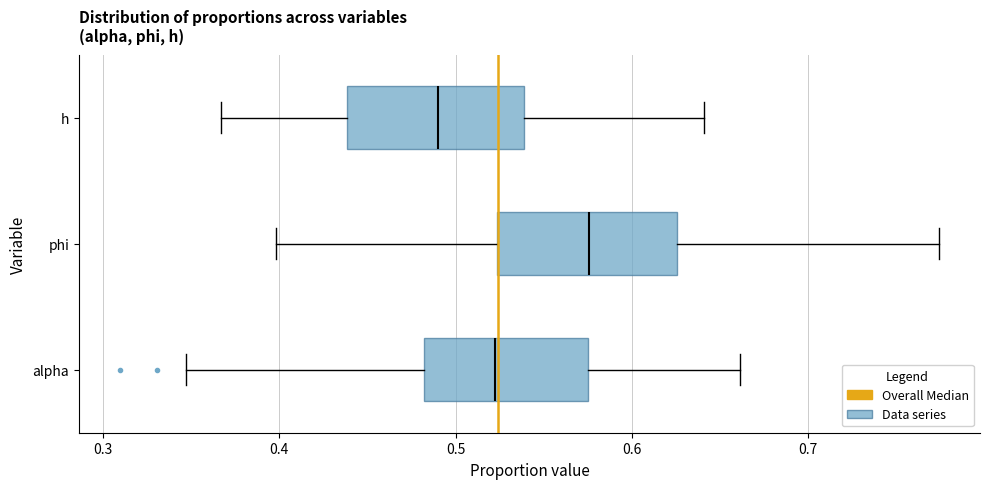

Which box has the furthest to the left median line?

h